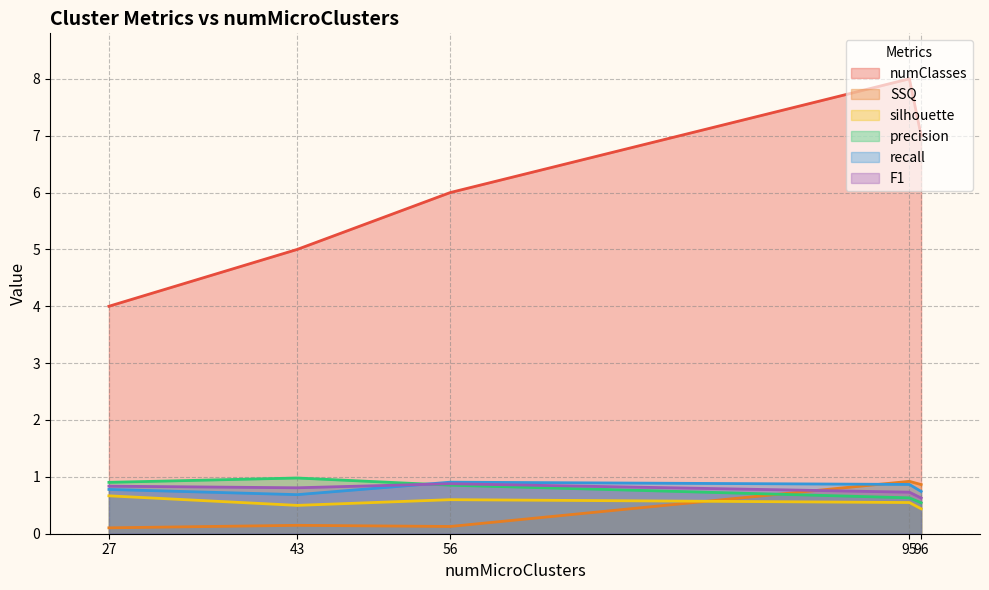

At which label does precision reach its minimum?

96